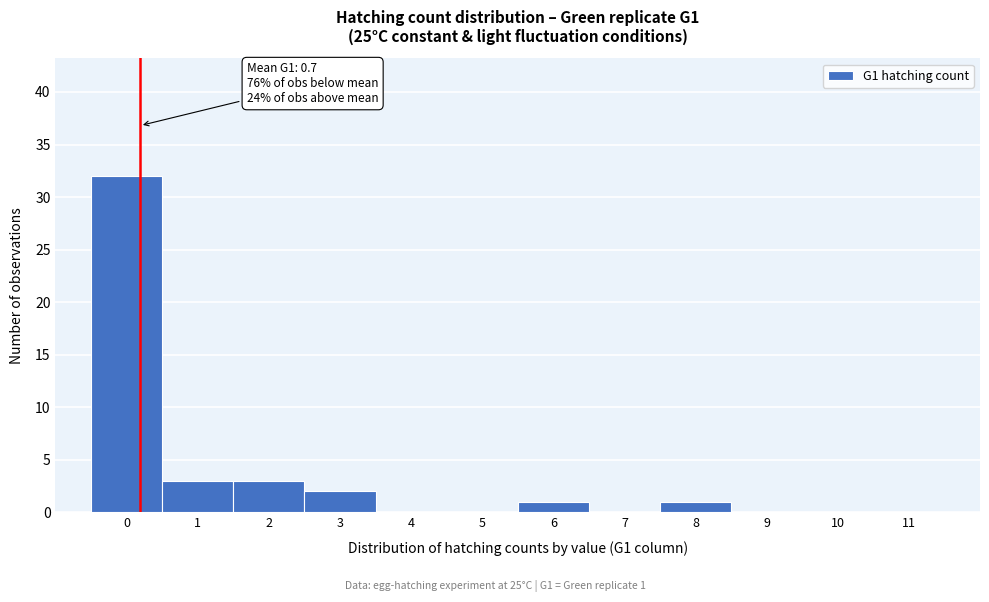

Reading right to left, transcribe all the data shown in this chart.

11=0	10=0	9=0	8=1	7=0	6=1	5=0	4=0	3=2	2=3	1=3	0=32